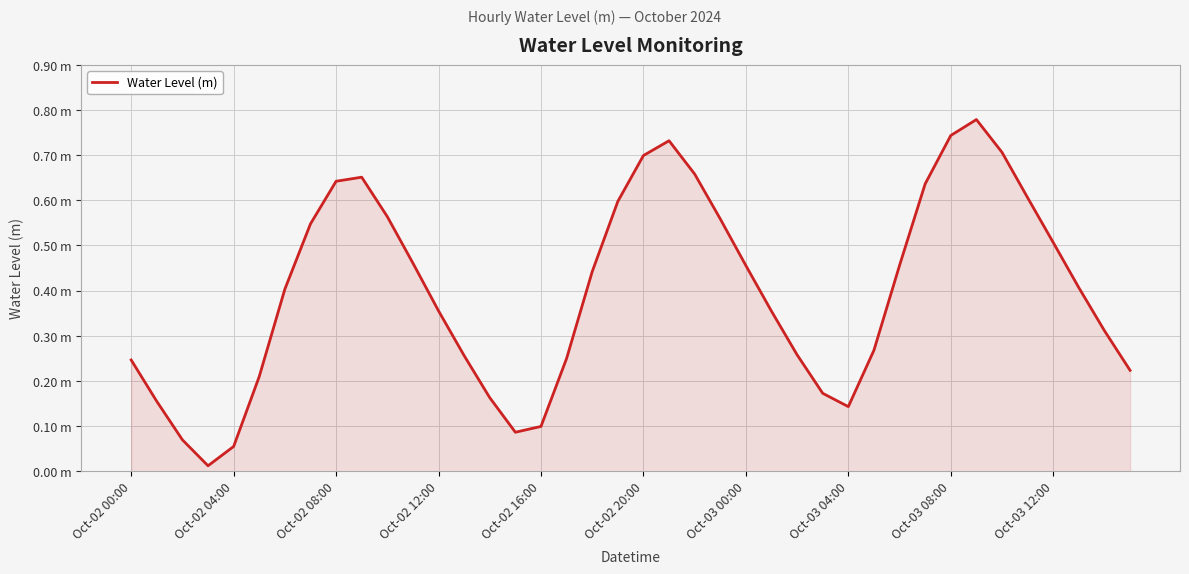

What is the label of the 23rd point from the left?

22